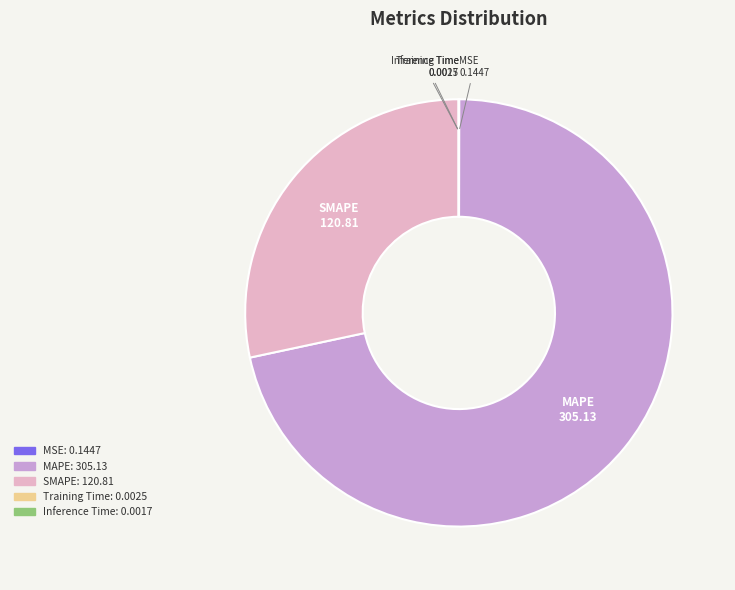

Is it true that SMAPE is 19% of the pie?

False